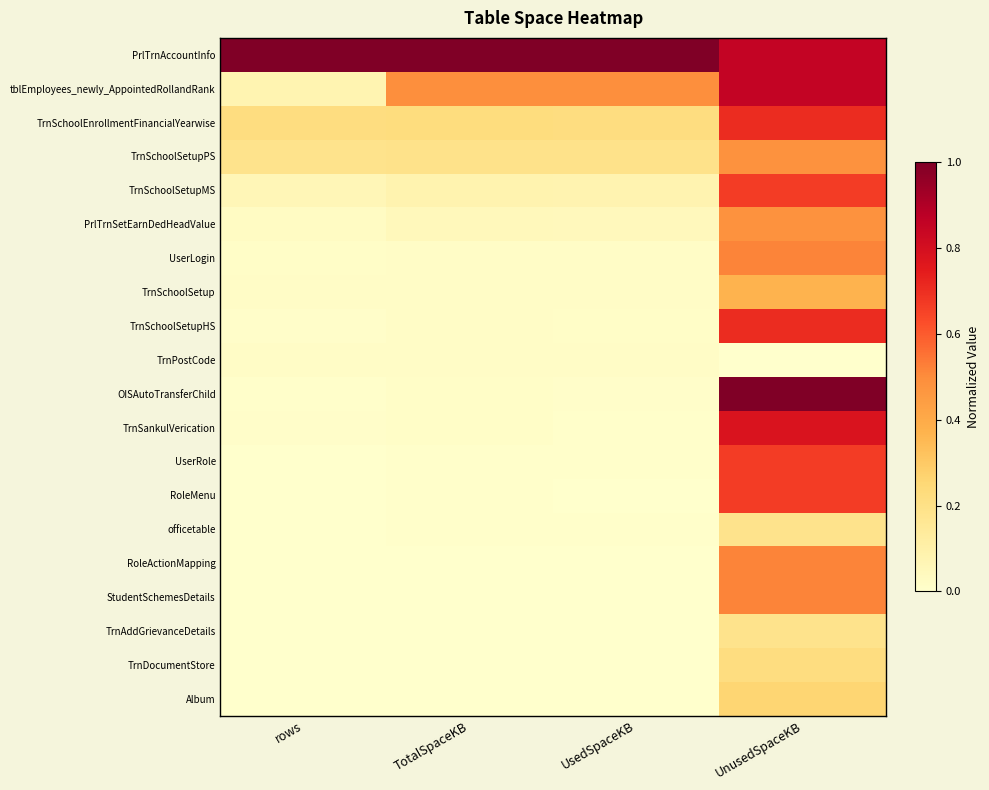

List the series in order of their peak value, highest first.

PrlTrnAccountInfo, OISAutoTransferChild, tblEmployees_newly_AppointedRollandRank, TrnSankulVerication, TrnSchoolEnrollmentFinancialYearwise, TrnSchoolSetupHS, TrnSchoolSetupMS, UserRole, RoleMenu, UserLogin, RoleActionMapping, StudentSchemesDetails, TrnSchoolSetupPS, PrlTrnSetEarnDedHeadValue, TrnSchoolSetup, Album, TrnDocumentStore, officetable, TrnAddGrievanceDetails, TrnPostCode